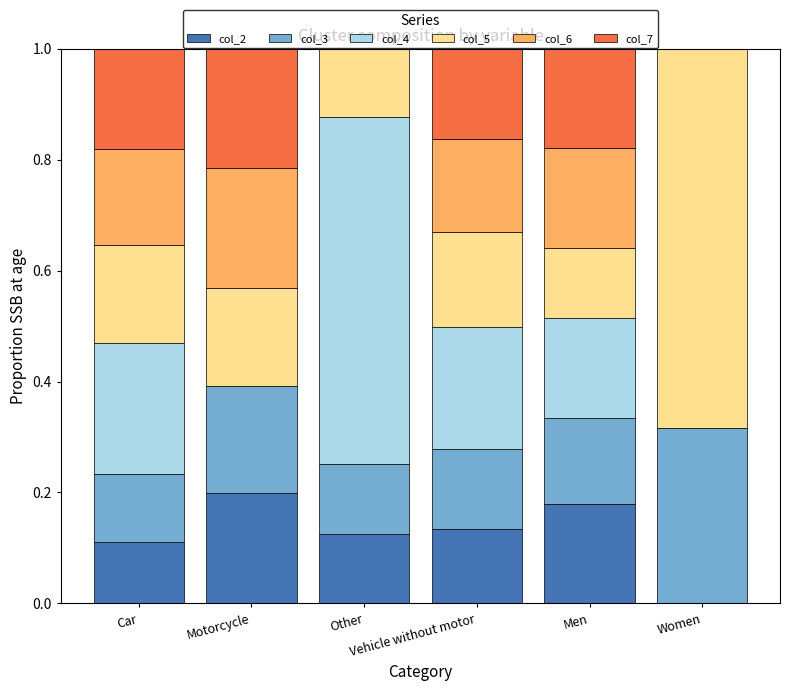

At how many categories does at least one series exceed 0?

6